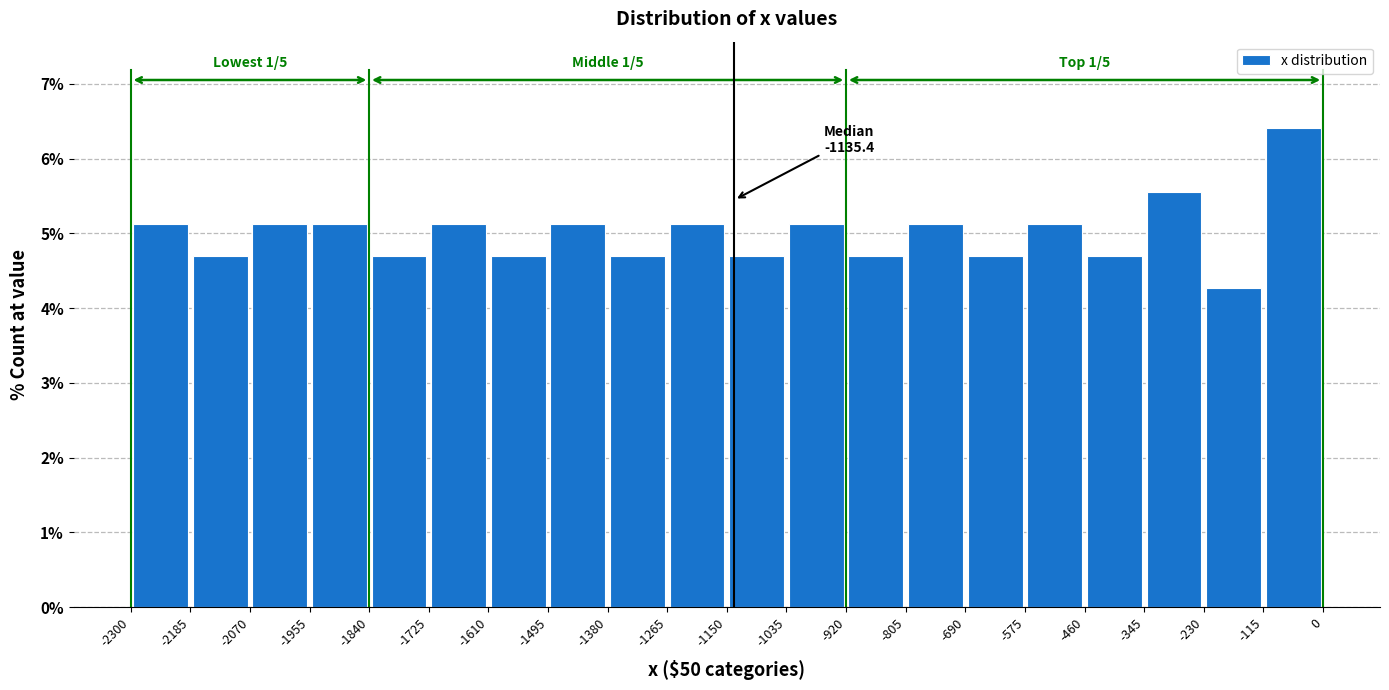

Which range on the x-axis has the tallest bar?

-115 to 0